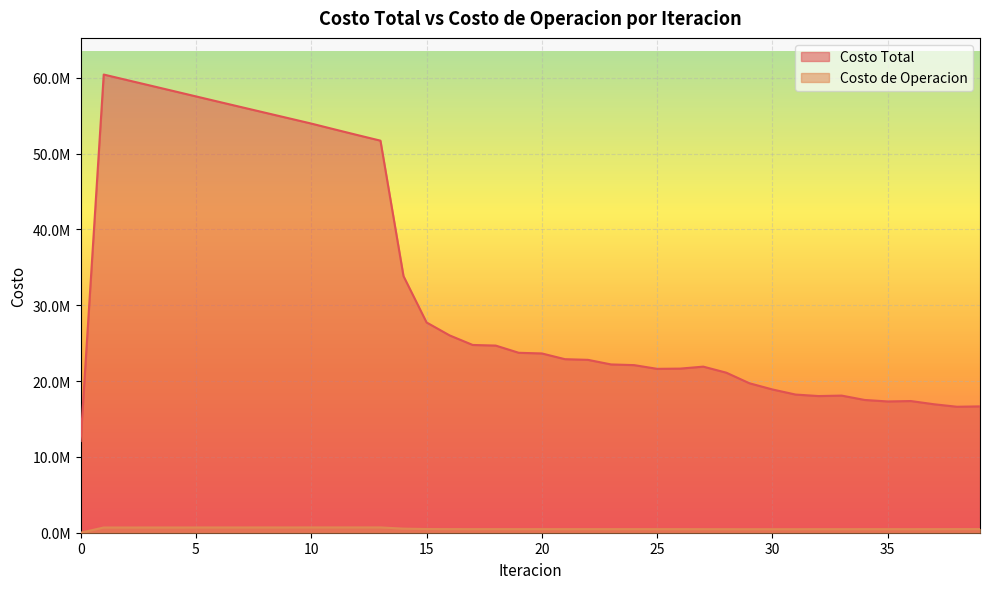

How many lines are shown in the chart?

2